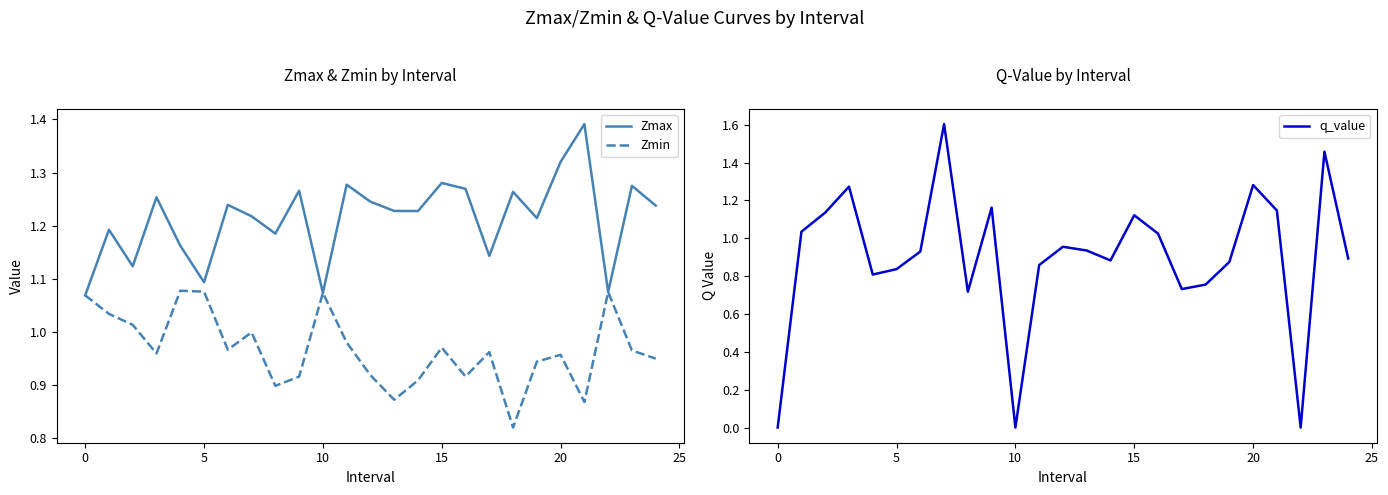

Which series ends up on top after the final intersection of Zmax and q_value?

Zmax